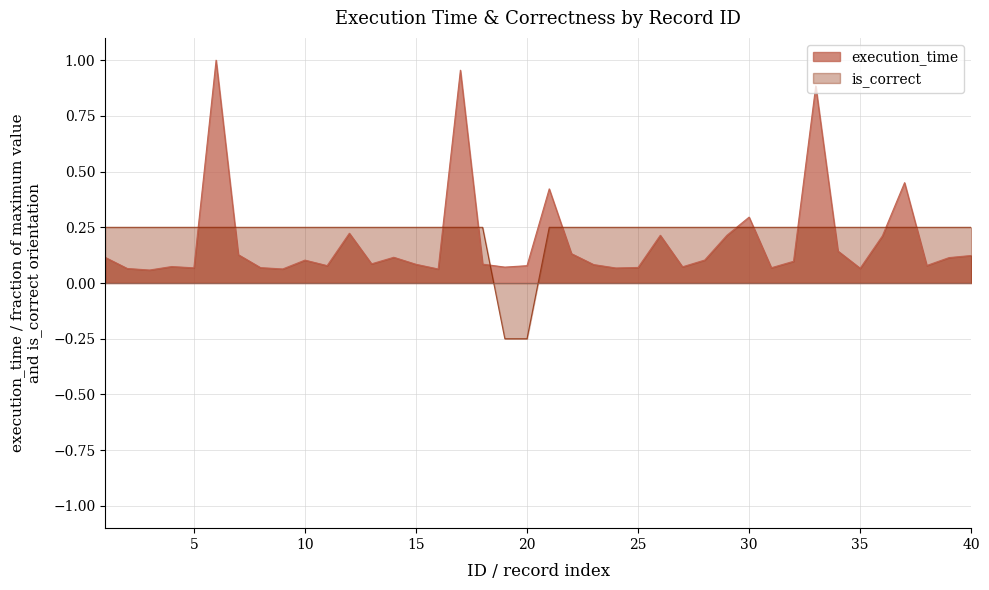

True or false: is_correct has a value of 0.2 at 4.

True